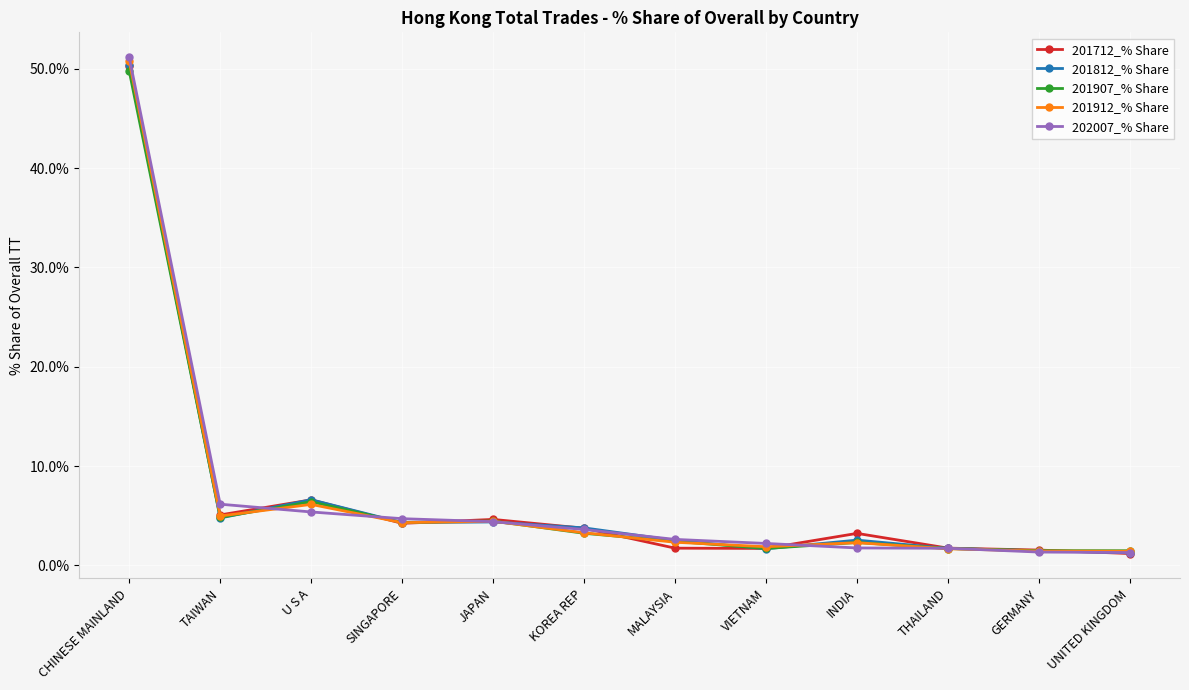

Which series changed the most between TAIWAN and VIETNAM?

202007_% Share